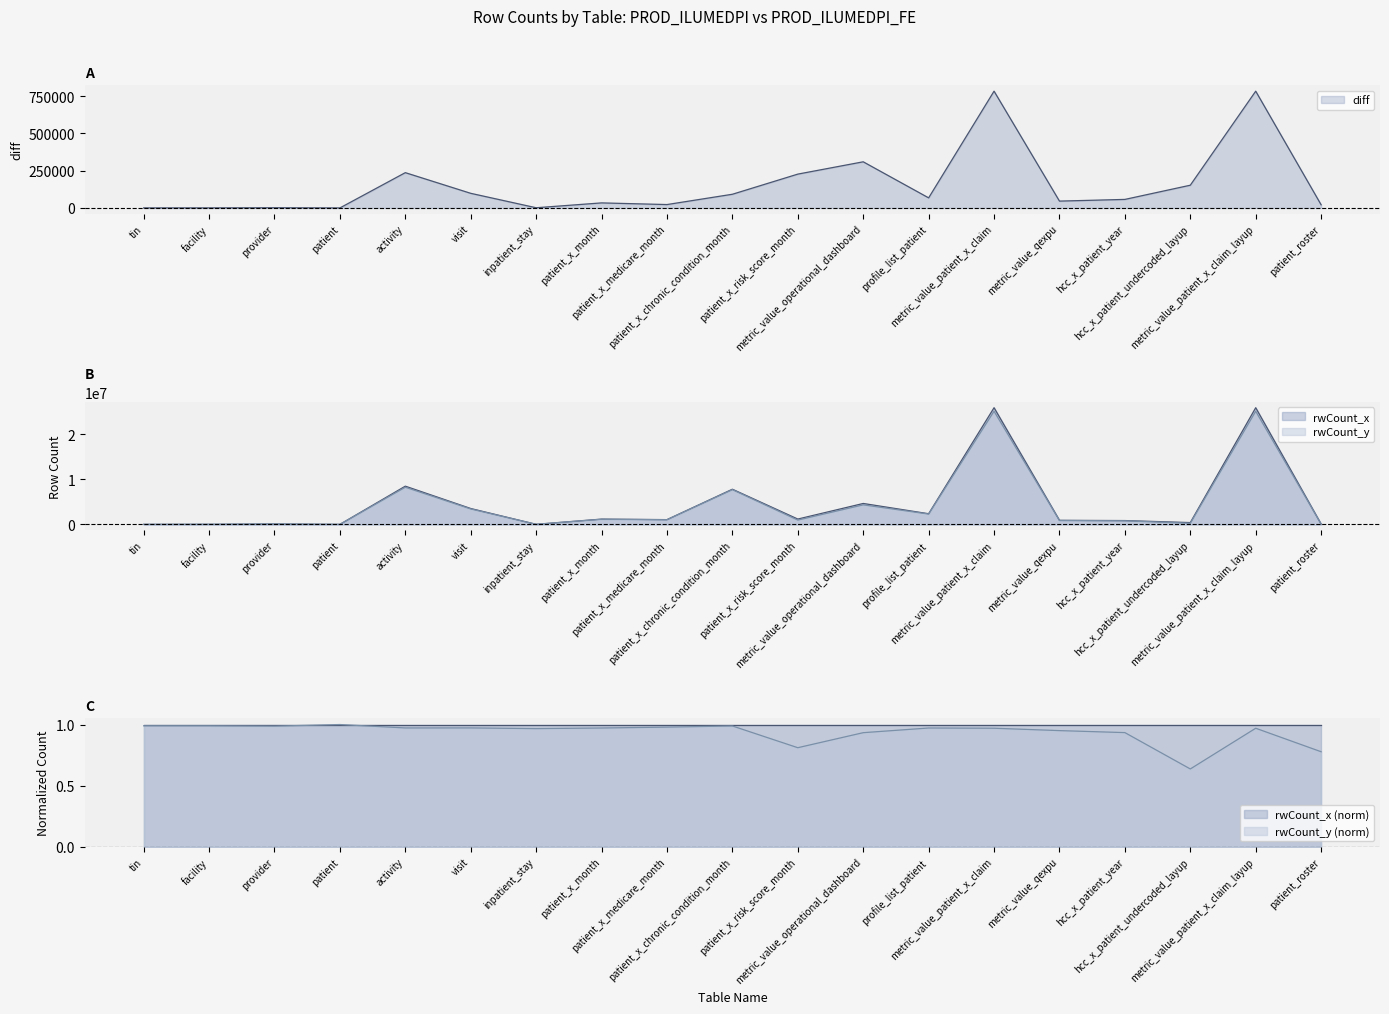

What is the difference between the highest and lowest values at inpatient_stay?

37016